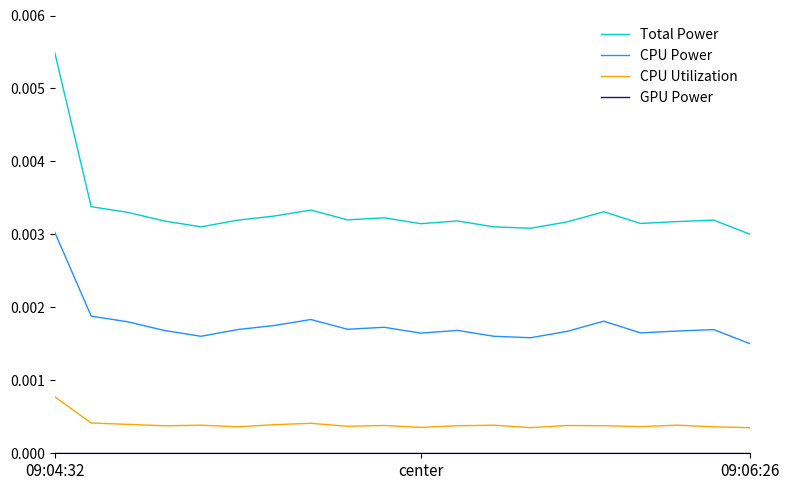

True or false: Total Power and CPU Utilization intersect in this chart.

False